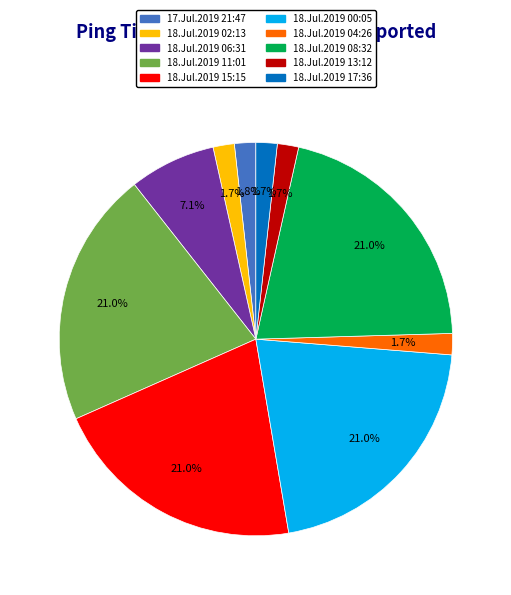

How many segments does this pie chart have?

10